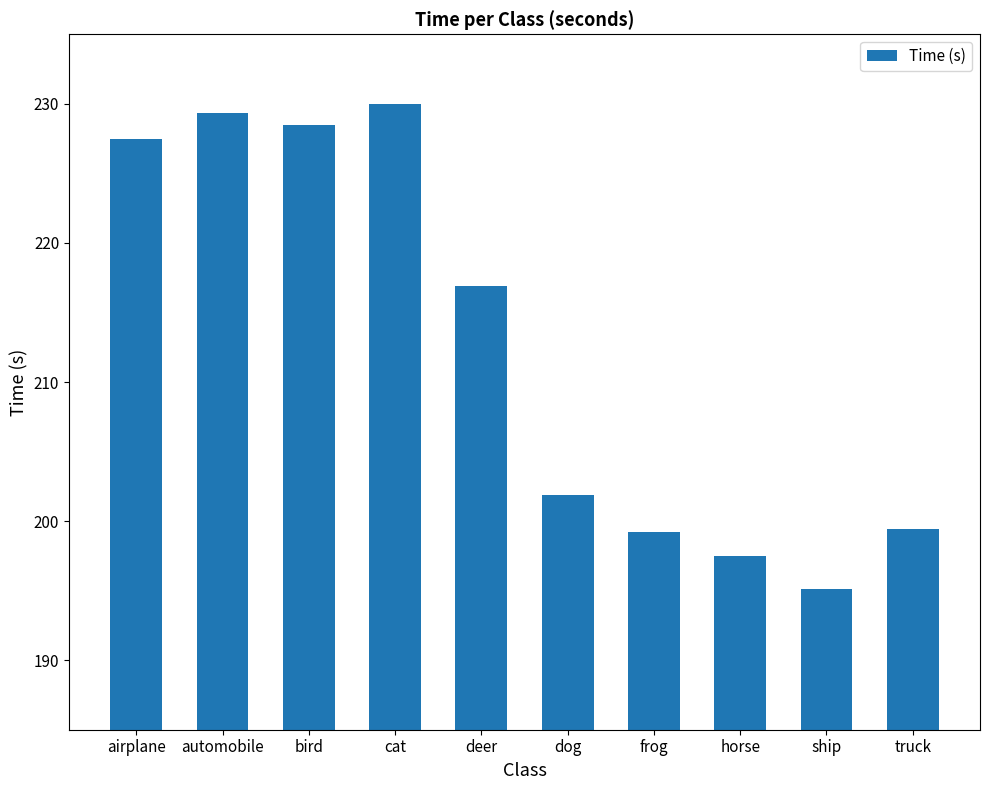

Between dog and deer, which is larger?

deer